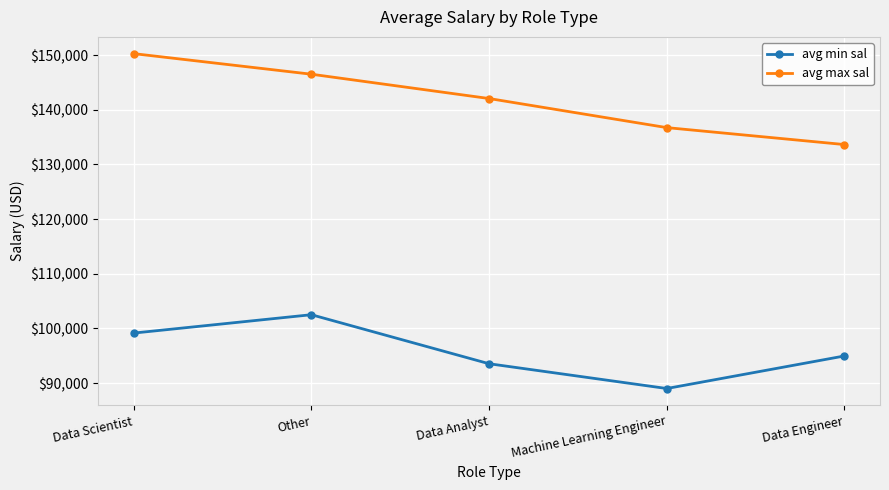

Where is the first local maximum for avg min sal?

Other